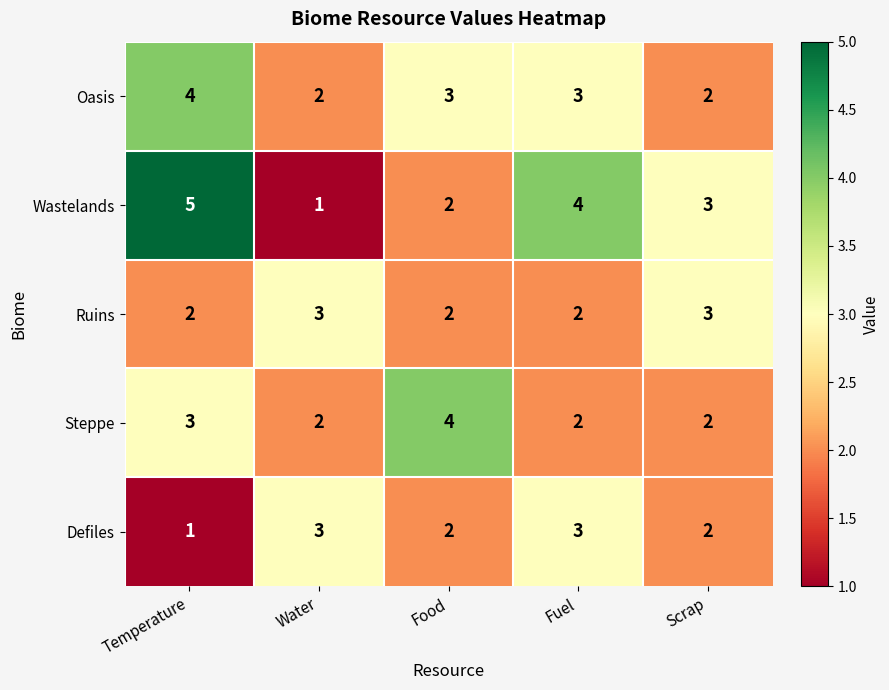

Reading right to left, extract all data points from this chart.

Oasis: Scrap=2	Fuel=3	Food=3	Water=2	Temperature=4
Wastelands: Scrap=3	Fuel=4	Food=2	Water=1	Temperature=5
Ruins: Scrap=3	Fuel=2	Food=2	Water=3	Temperature=2
Steppe: Scrap=2	Fuel=2	Food=4	Water=2	Temperature=3
Defiles: Scrap=2	Fuel=3	Food=2	Water=3	Temperature=1